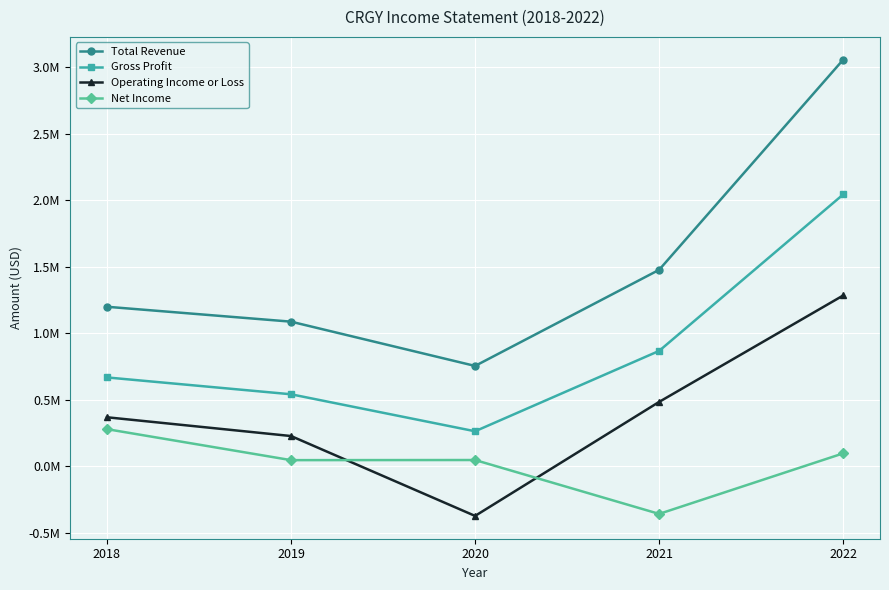

What is the total value across all series at 2018?

2514100